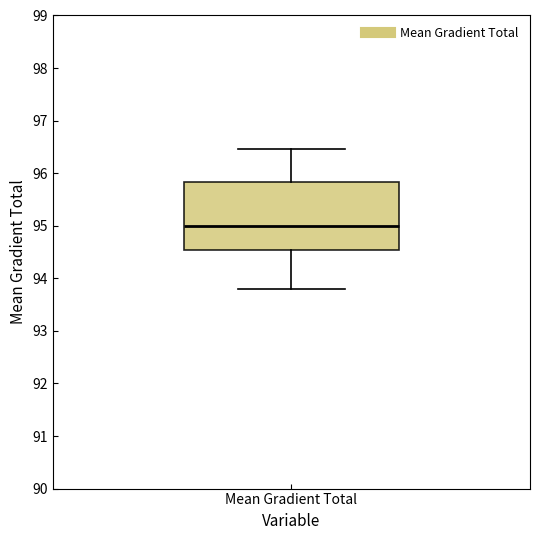

Transcribe this box plot: give where the median line is, the range the box spans, and where the two whiskers end, as read against the y-axis. The values are not printed on the chart, so give them approximately, as read against the axis.

median 95.0, box 94.5 to 95.8, whiskers 93.8 to 96.5